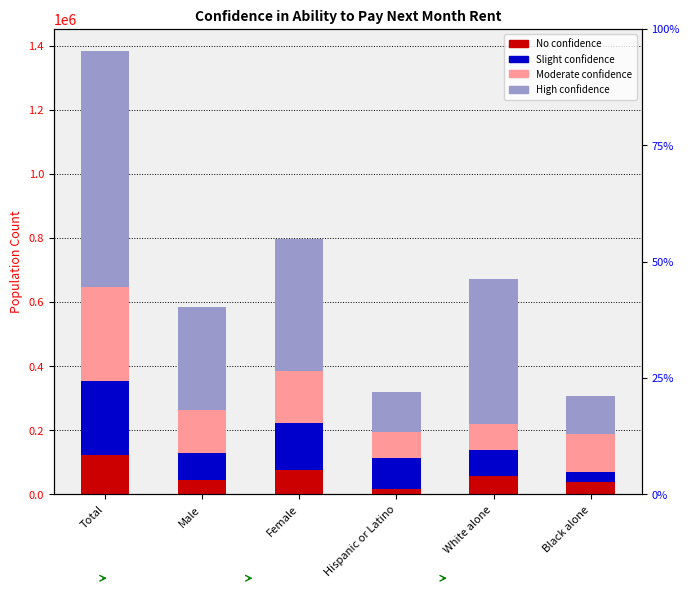

What is the label of the 4th bar from the right?

Female